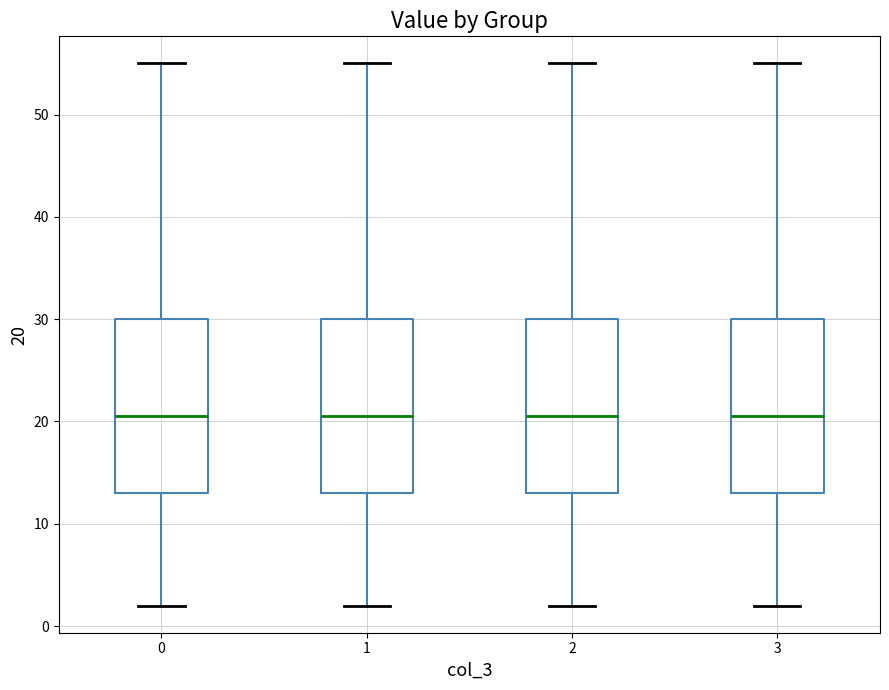

Where is the upper edge of the box at x = 3 on the y-axis? The values are not printed on the chart, so give them approximately, as read against the axis.

30